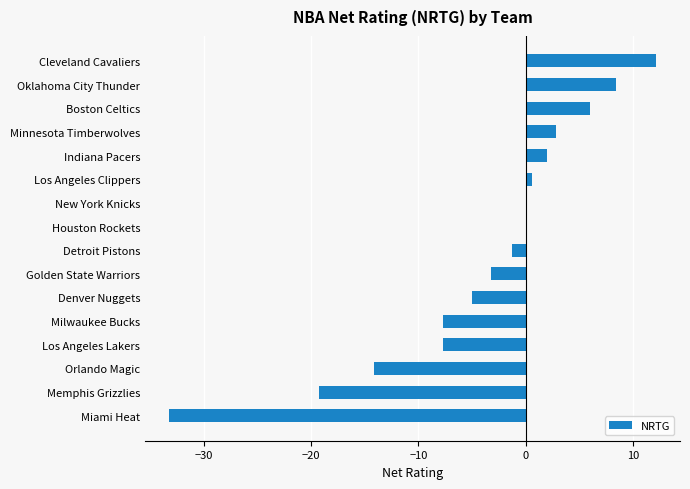

What is the maximum value shown in the chart?

12.1